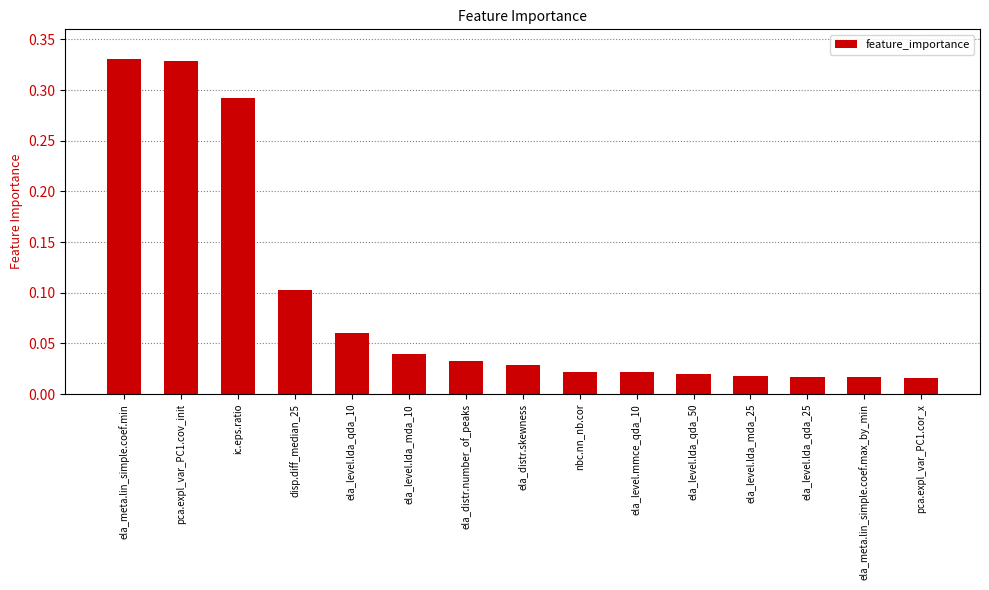

The value at disp.diff_median_25 is 0.1. True or false?

True